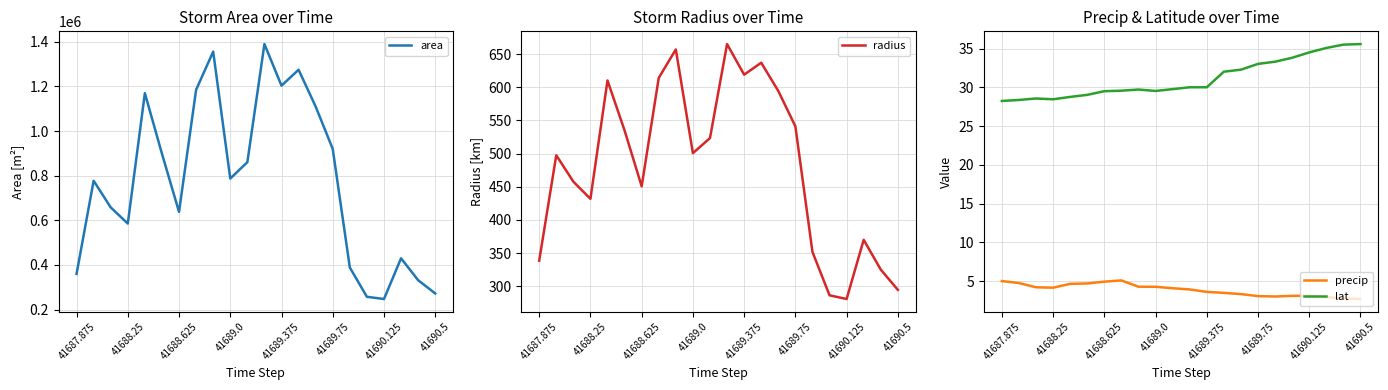

Where is lat nearest to the value 31?

11